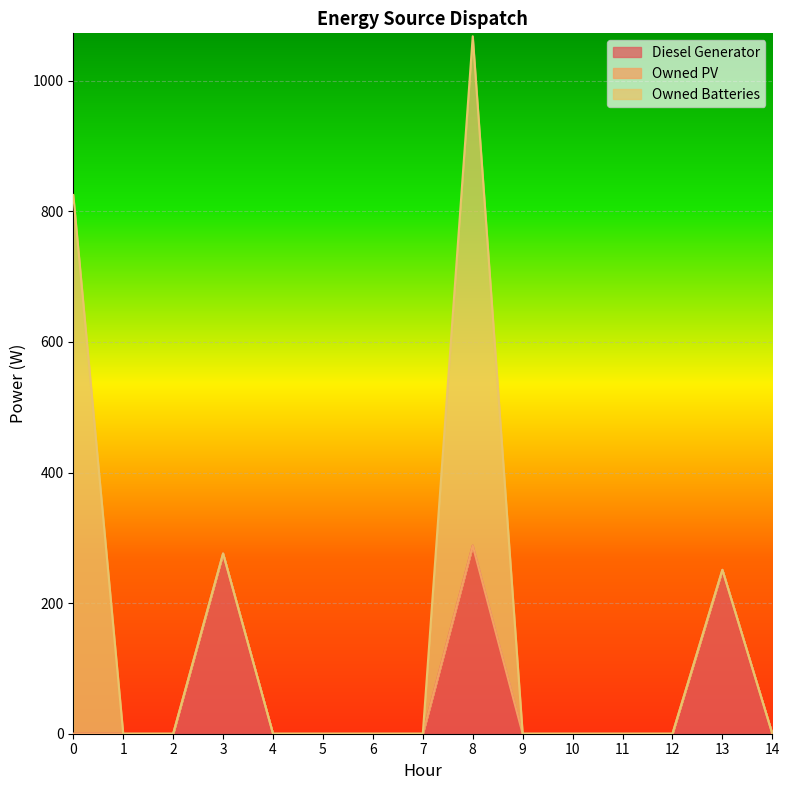

At which category is the sum across all series the highest?

8